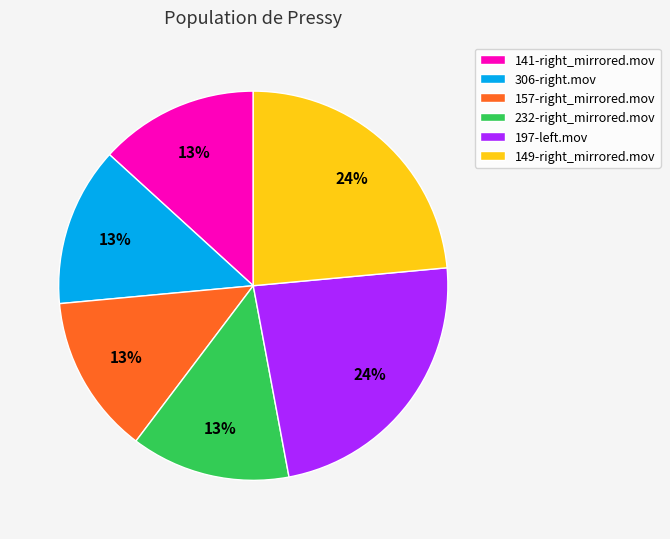

How many slices are in this pie chart?

6